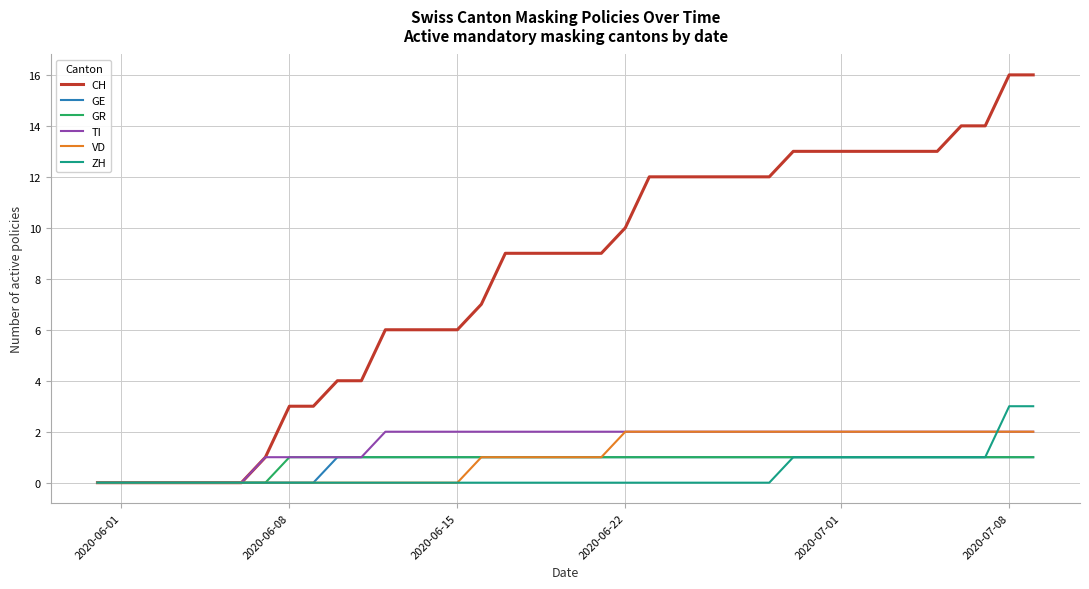

Which series has the largest total across all categories?

CH